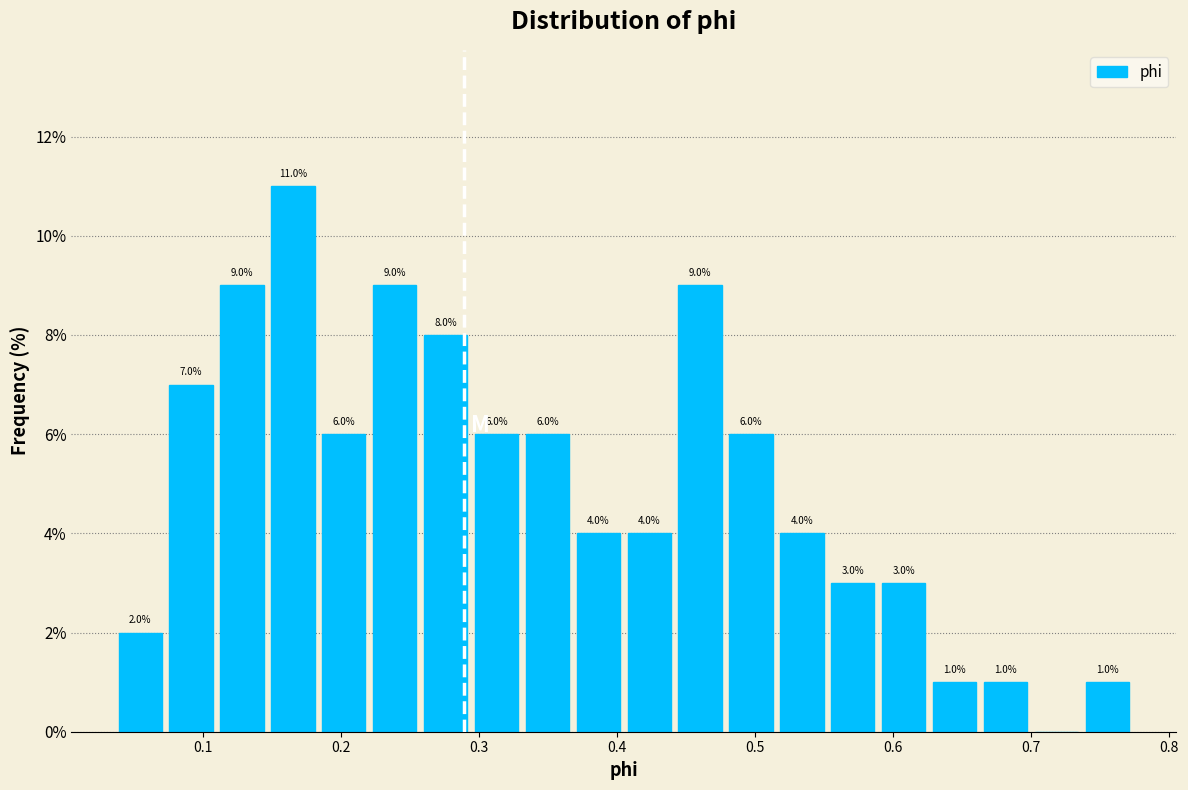

Around what value on the x-axis is the tallest bar? Give the approximate position of its centre, as read against the axis.

0.17